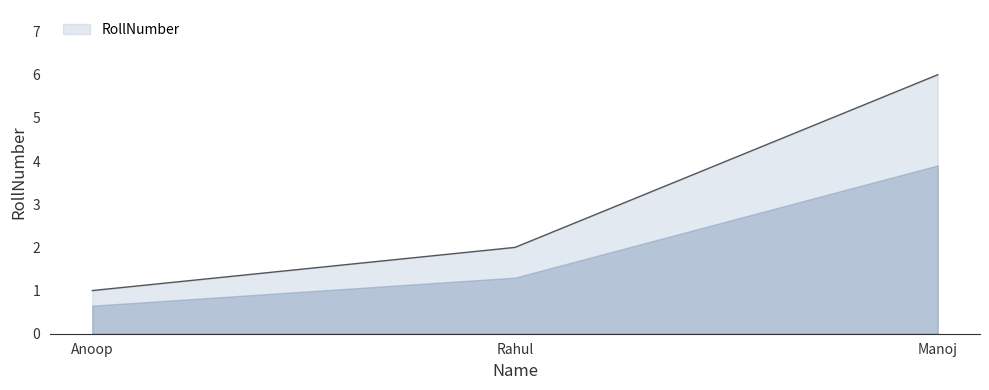

Count the values in the range 1 to 6.

3